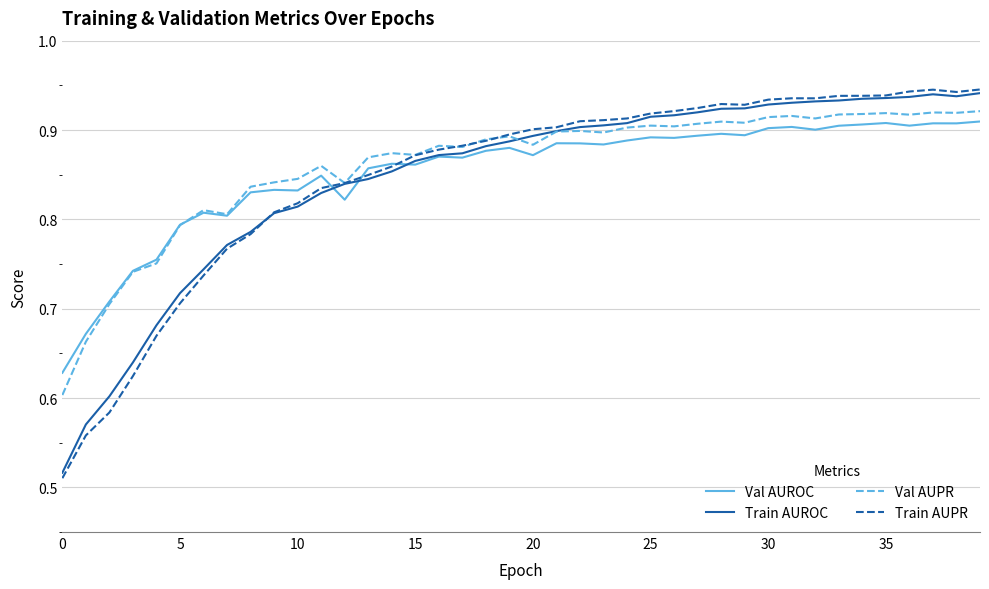

Which series has the widest spread of values?

Train AUPR